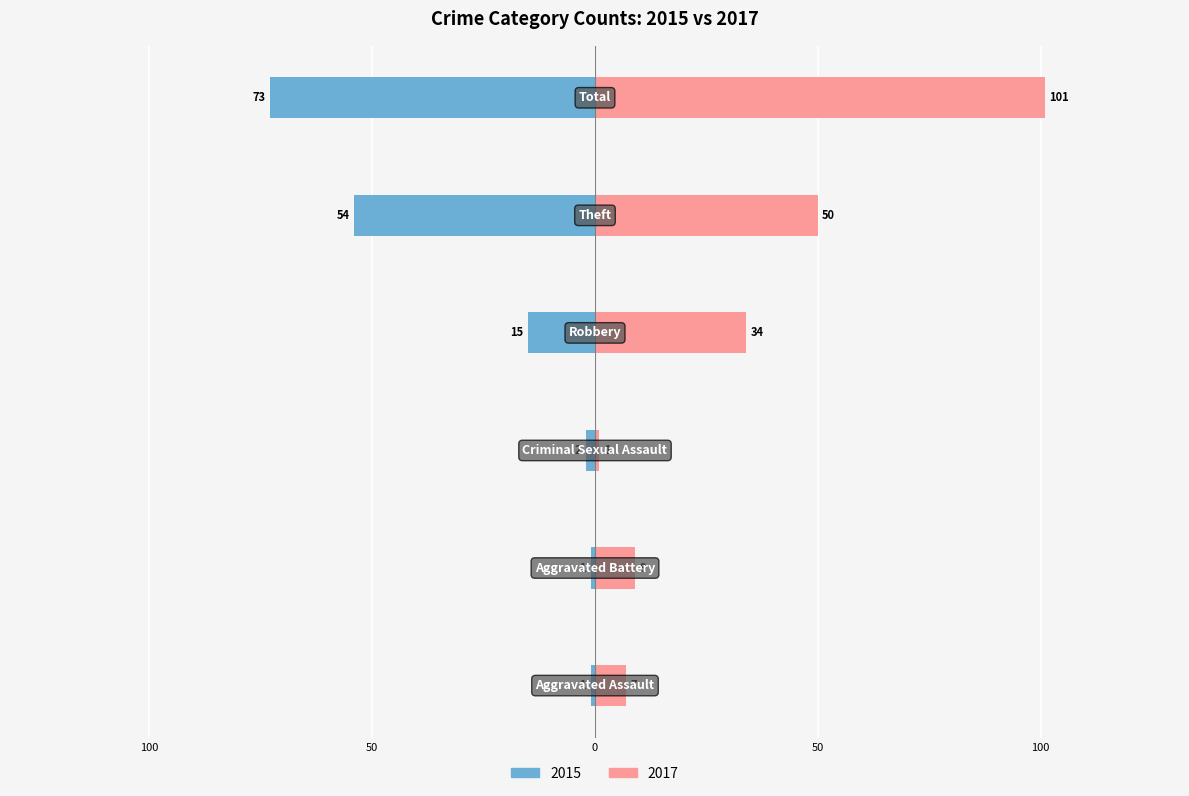

How many distinct data groups are displayed?

2